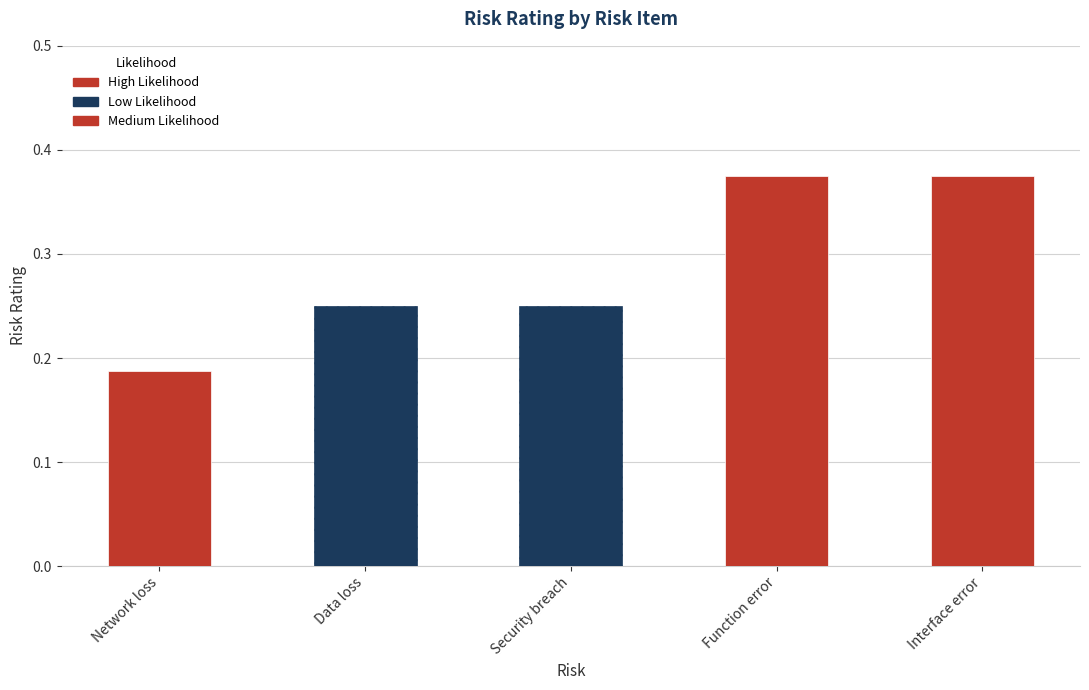

Does the chart contain stacked bars?

No